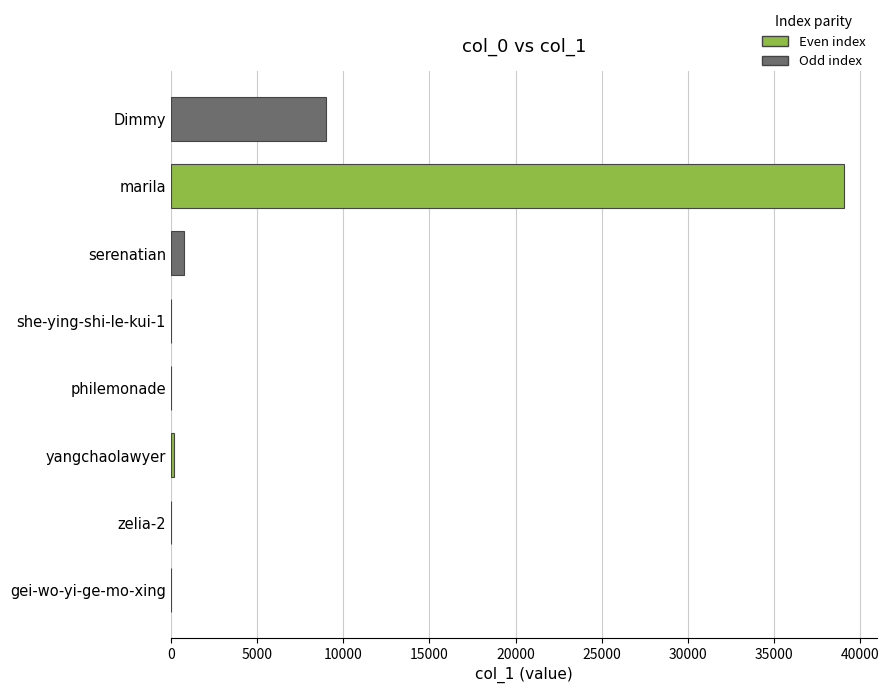

What is the sum of all values?

48976